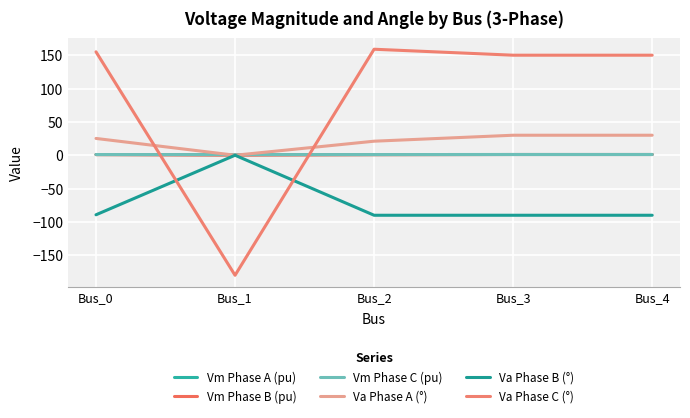

What is the value of the Vm Phase C (pu) point at the 4th from the left?

1.1